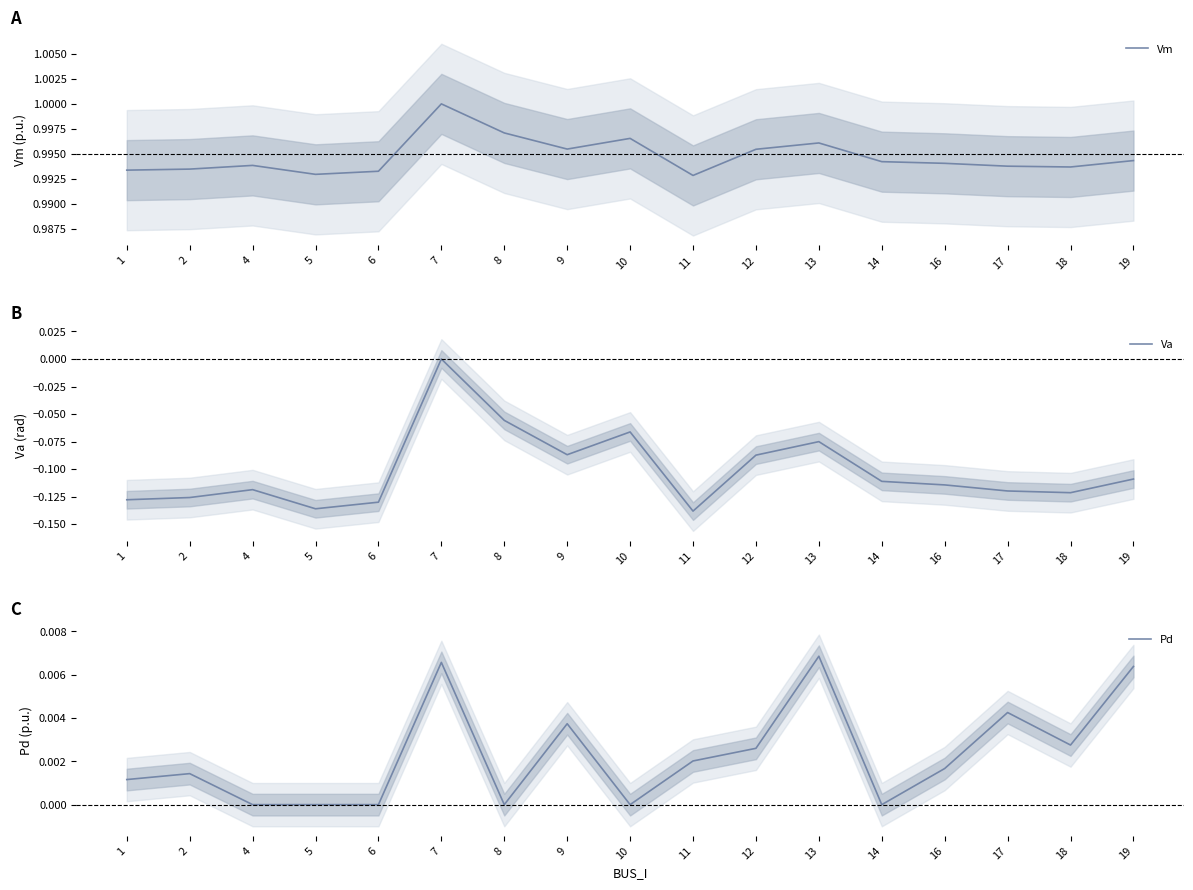

The Va series shows -0.2 at 17. True or false?

False